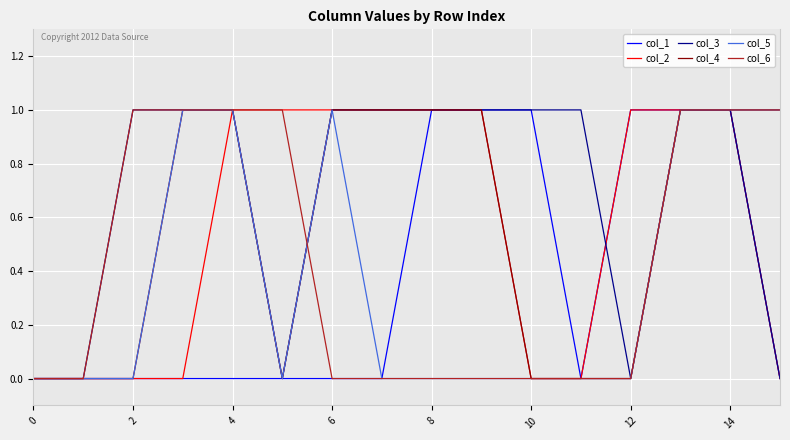

Is this an area chart (filled region under the line)?

No